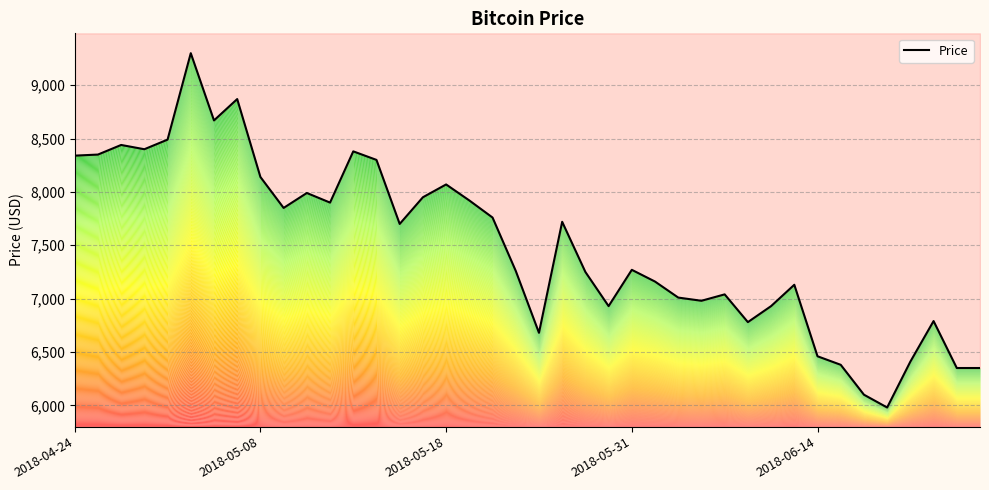

At which category does the chart reach its peak across all series?

5